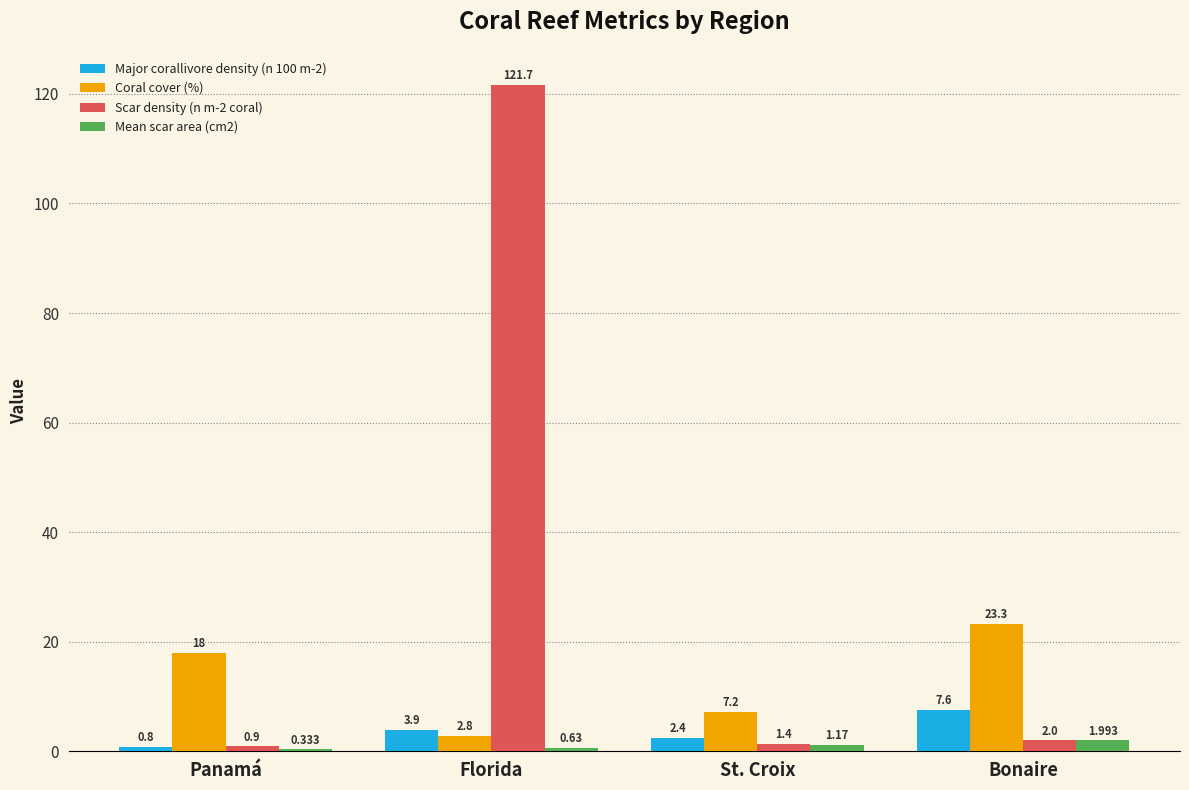

What are all the series names shown in the legend?

Major corallivore density (n 100 m-2), Coral cover (%), Scar density (n m-2 coral), Mean scar area (cm2)